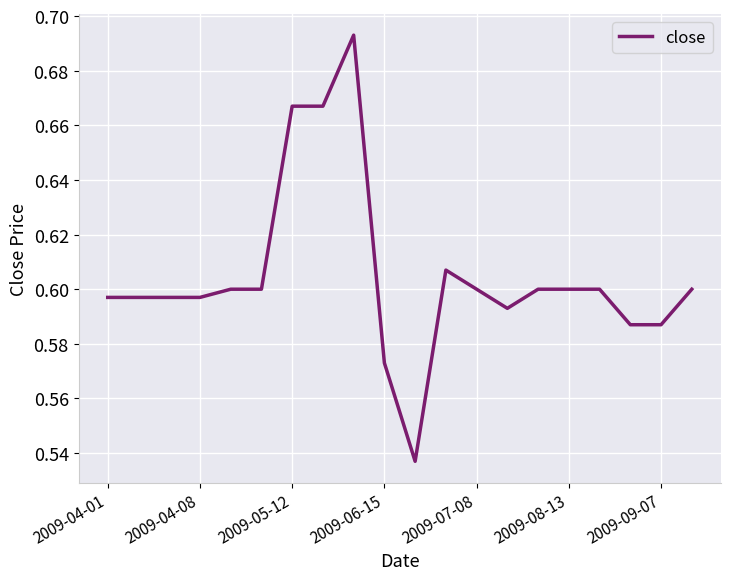

At which category does the data reach its first local valley?

10